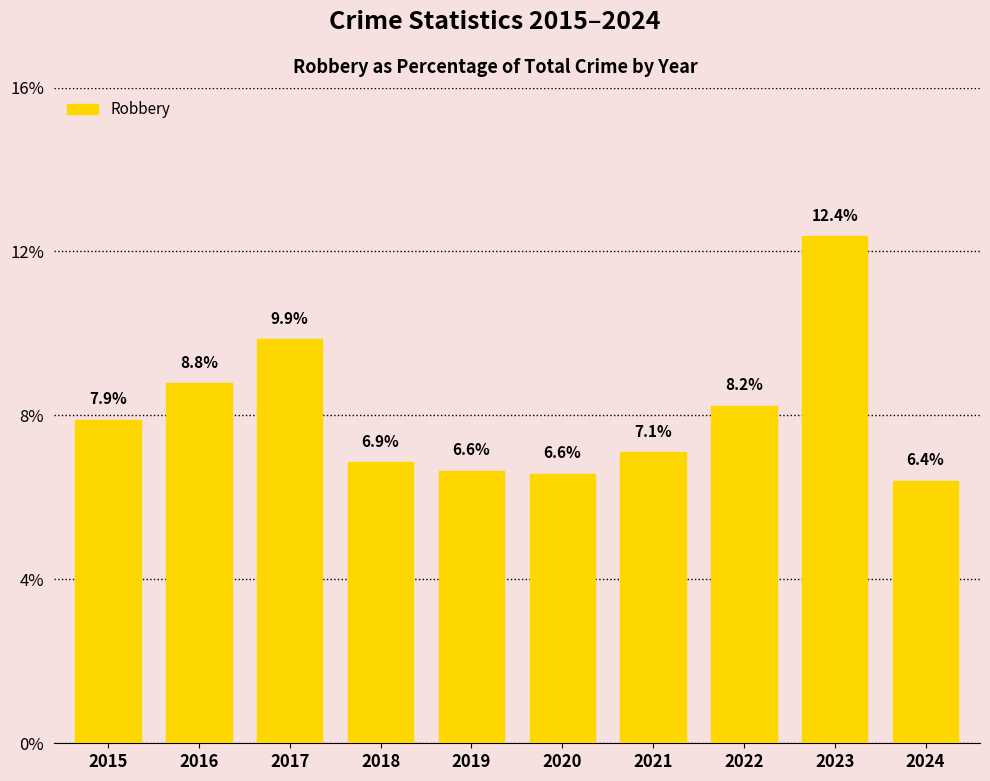

What is the difference between the maximum and minimum values?

6.0